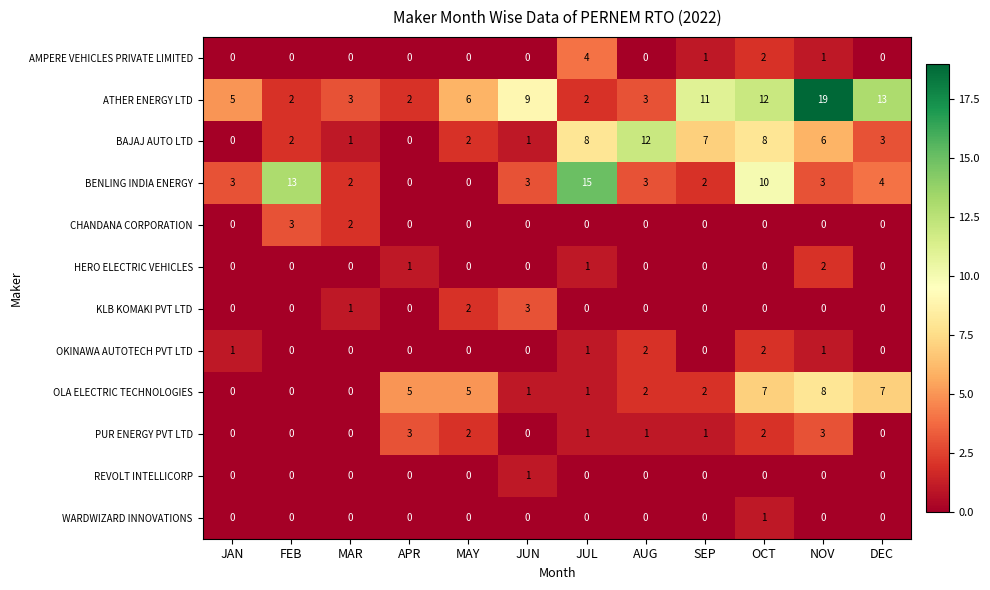

Is it true that HERO ELECTRIC VEHICLES equals 0 at JUN?

True